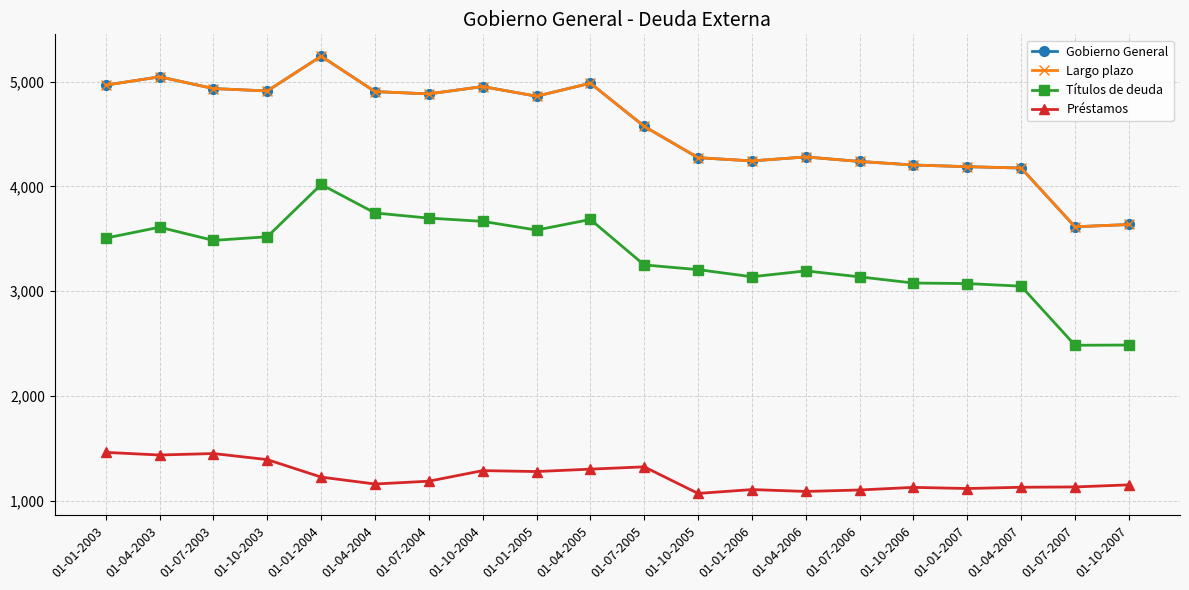

What is the value of the Préstamos point at the 1st from the left?

1461